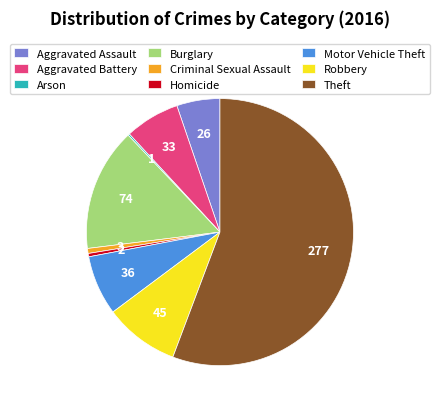

Combined, do Burglary and Theft account for over 50%?

Yes